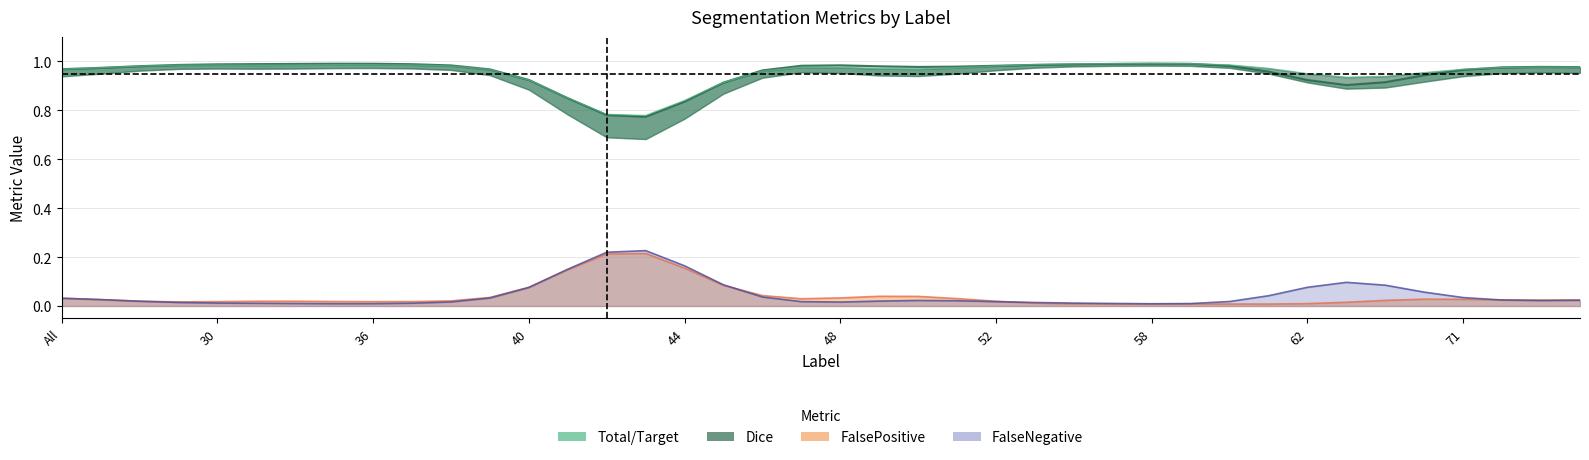

Which series has the widest spread of values?

Jaccard